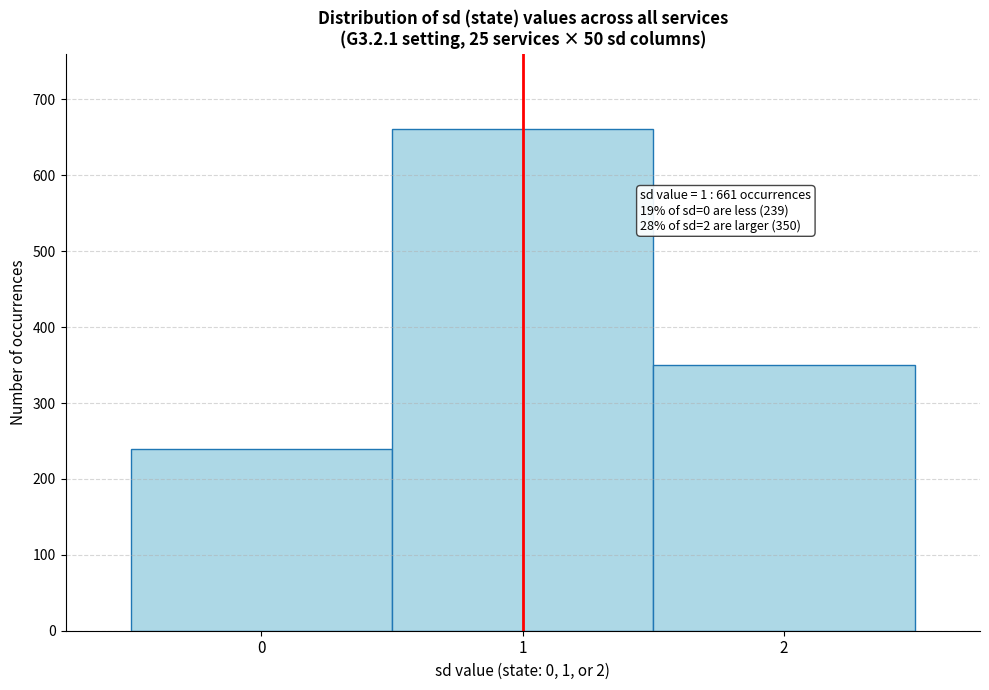

Over which range of the x-axis is the bar tallest?

0.5 to 1.5